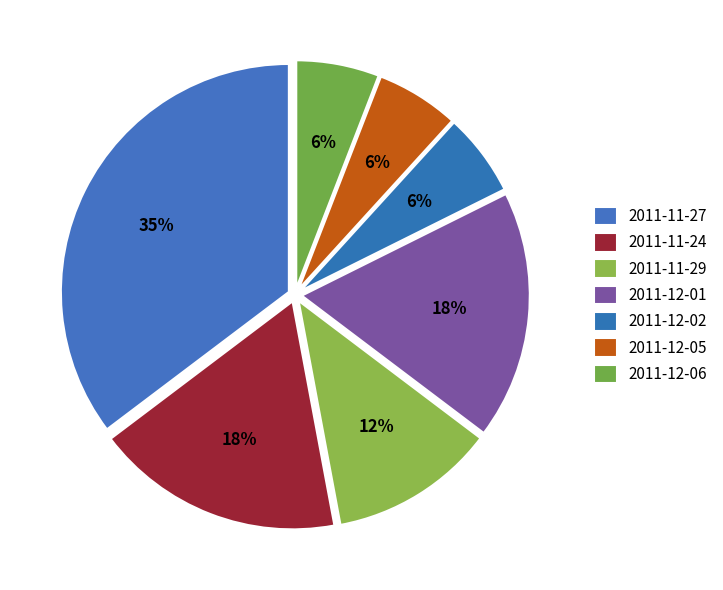

What is the ratio of the value at 2011-12-06 to the value at 2011-12-01?

0.3